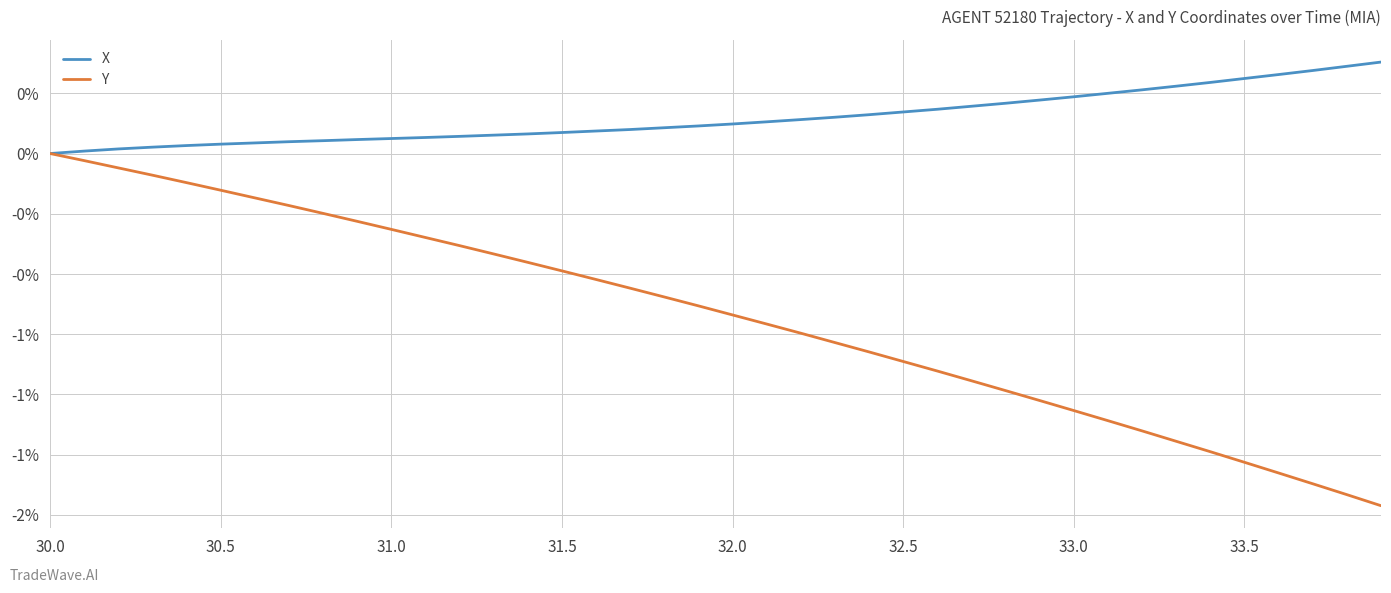

Is this an area chart (filled region under the line)?

No